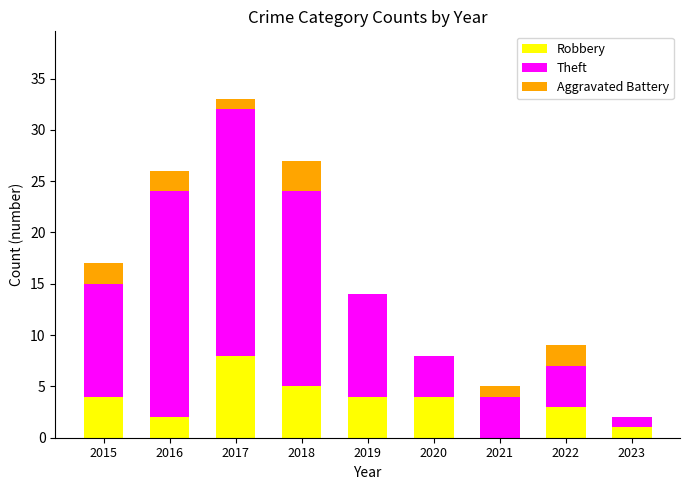

What is the sum of the Robbery values at 2022 and 2021?

3